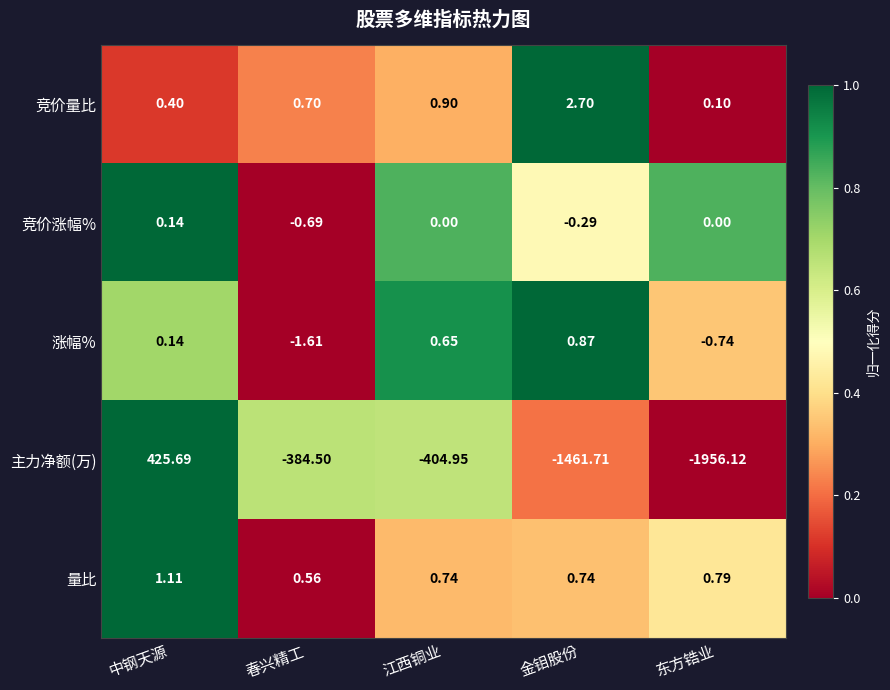

Rank the series by their maximum value, from lowest to highest.

竞价涨幅%, 涨幅%, 量比, 竞价量比, 主力净额(万)